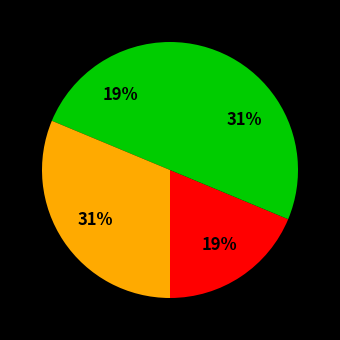

To the nearest percent, what is the average slice percentage?

25%